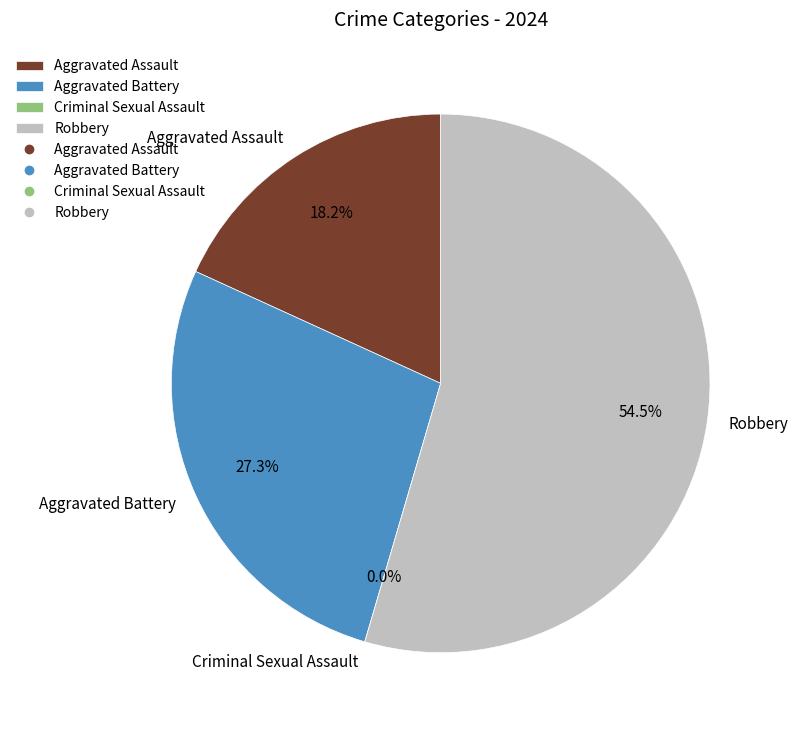

Which slice is the smallest?

Criminal Sexual Assault